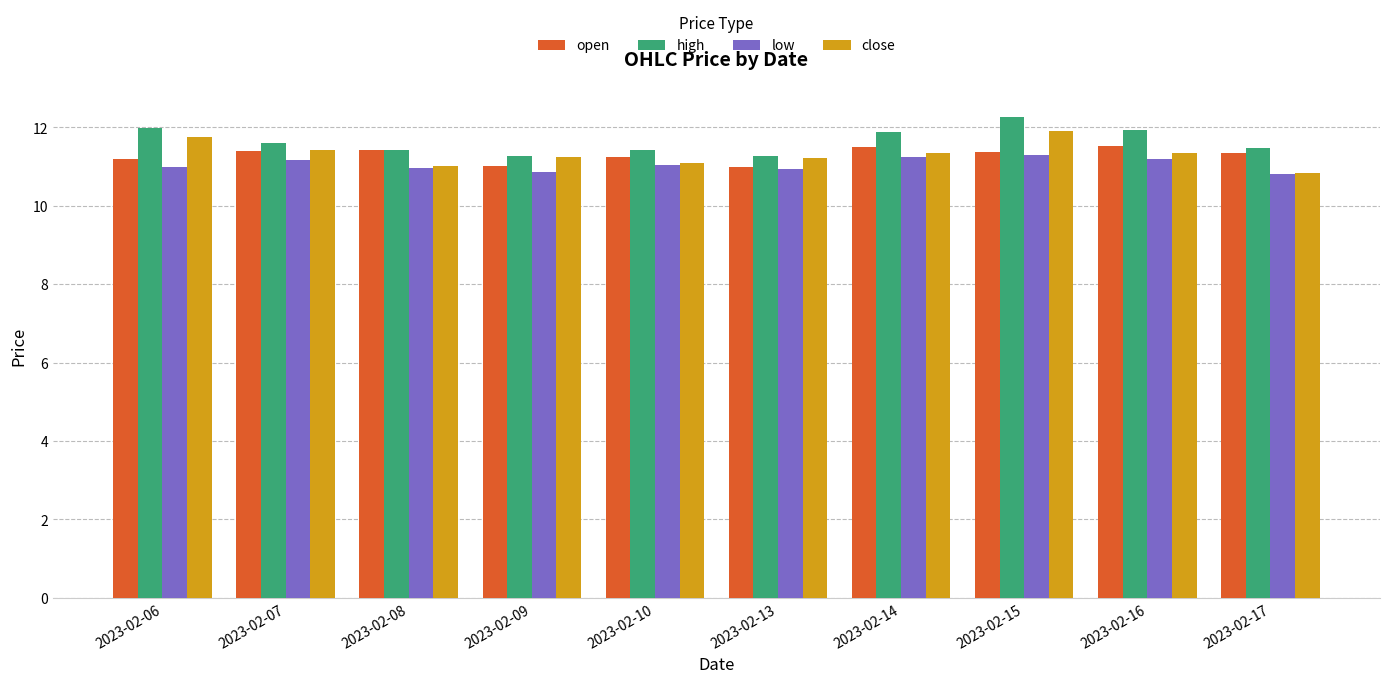

What is the average value of the high series?

11.6